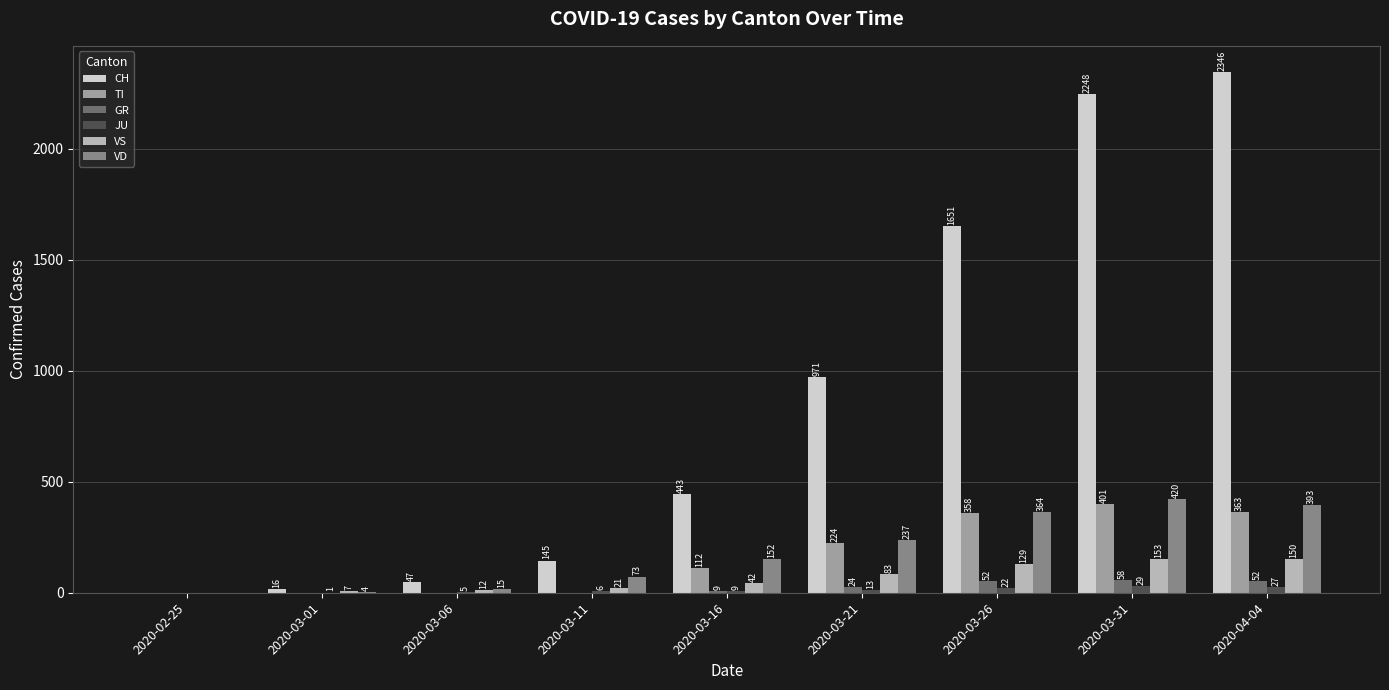

Which series changed the most between 2020-03-21 and 2020-03-31?

CH